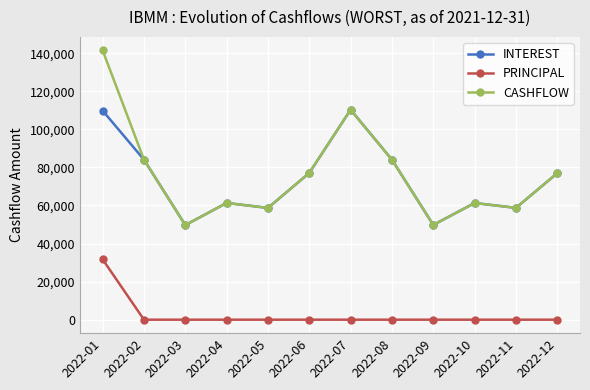

What is the maximum value for INTEREST?

110298.5